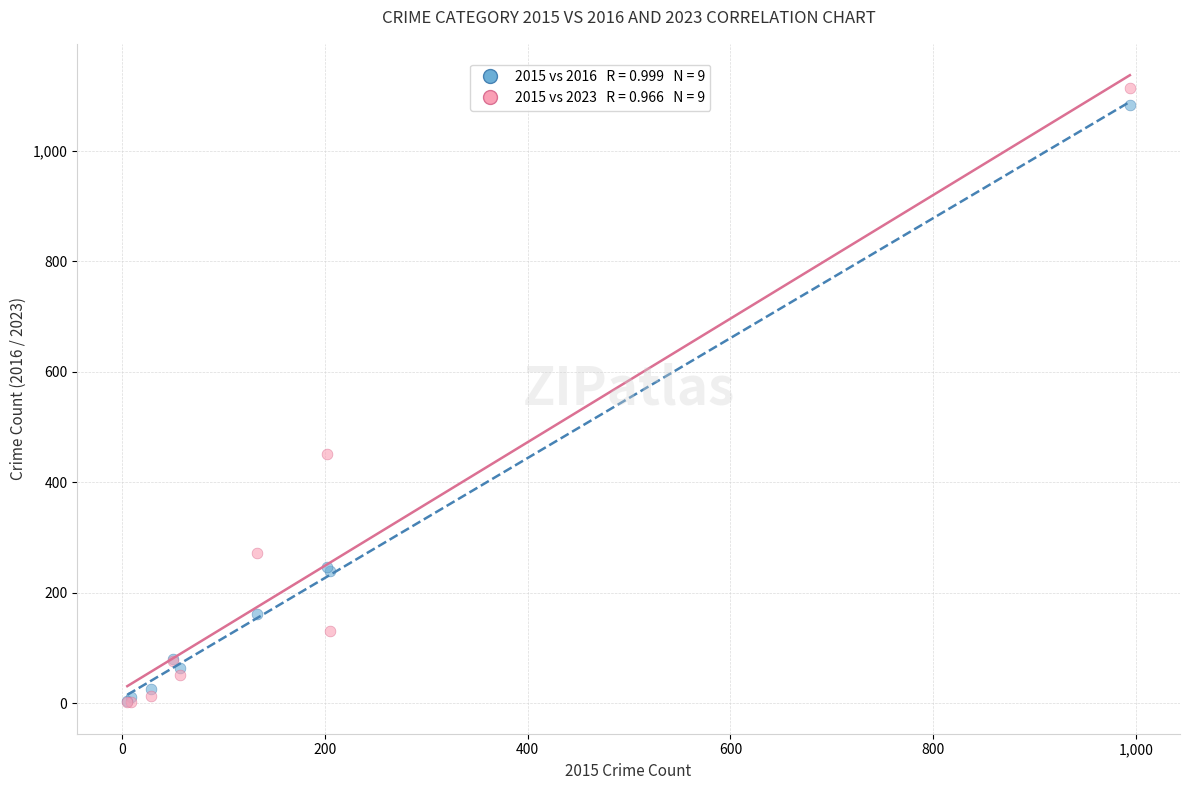

Across all series, what Y value is closest to 557?

451